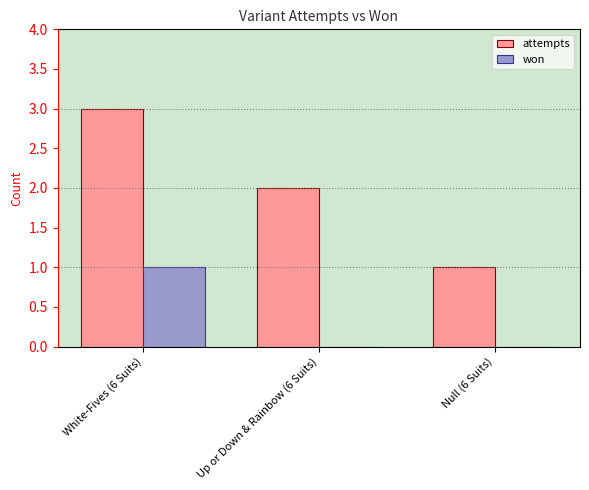

What is the spread (max minus min) of values at Up or Down & Rainbow (6 Suits)?

2